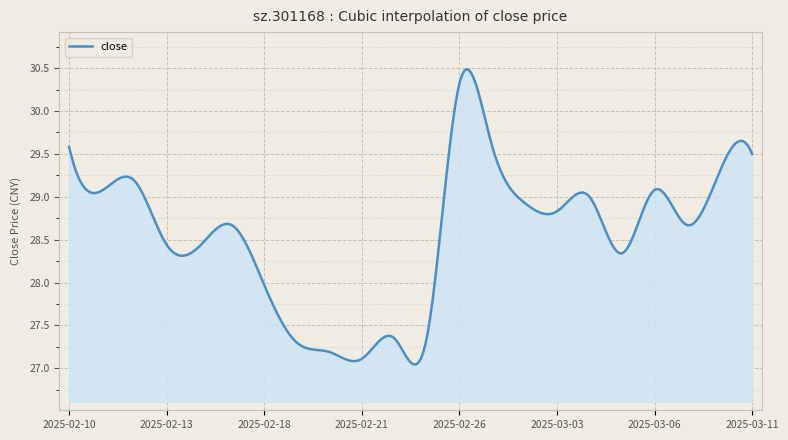

What is the difference between the maximum and minimum values?

3.4